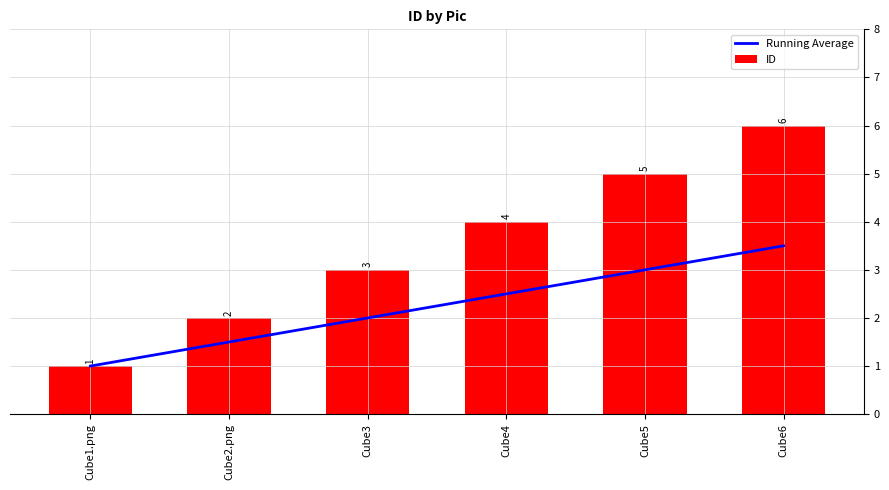

Rank the series by their average value, from lowest to highest.

Running Average, ID